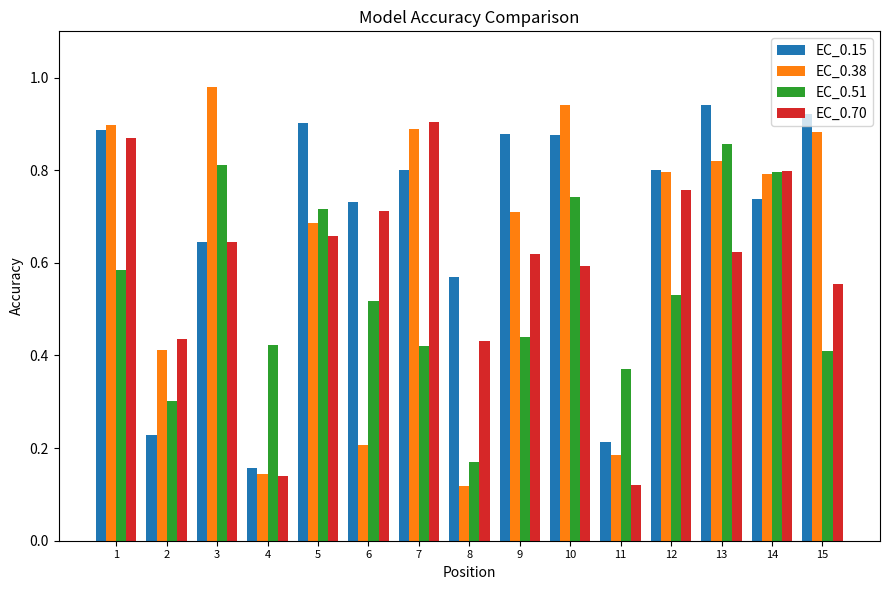

What is the sum of all EC_0.38 values?

9.5